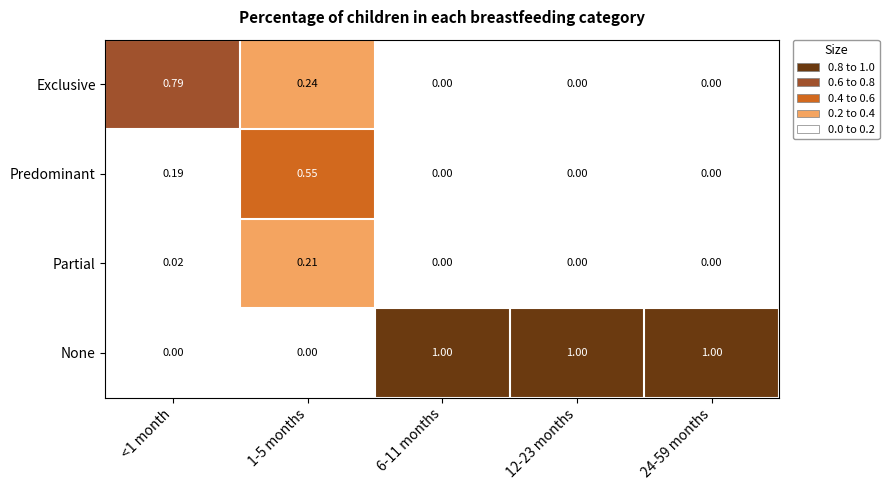

Rank the series by their maximum value, from highest to lowest.

None, Exclusive, Predominant, Partial